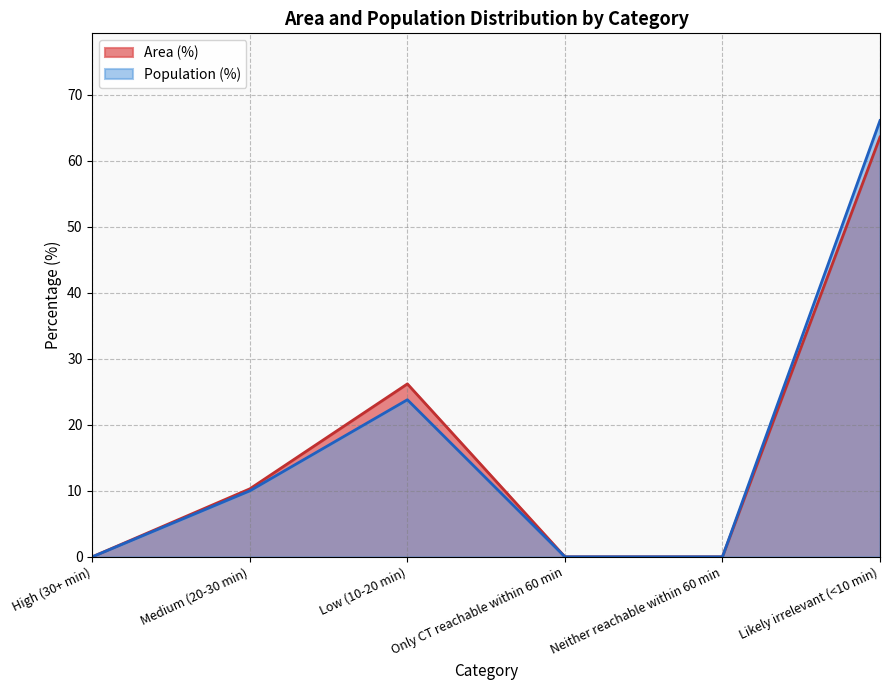

True or false: Population and Area (%) cross at least once.

False